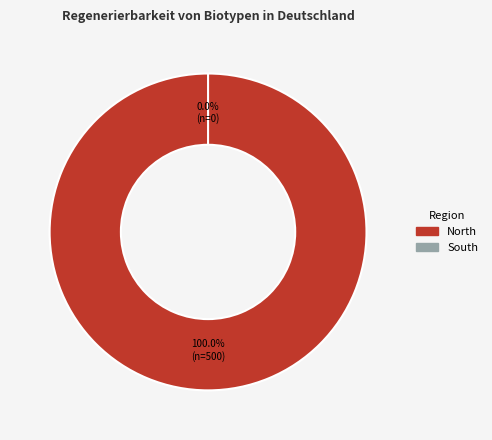

Rank the categories by value from lowest to highest.

South, North